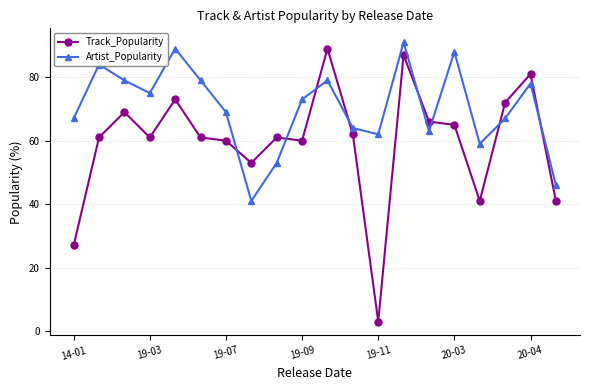

What is the value of the Track_Popularity point at the 10th from the left?

60